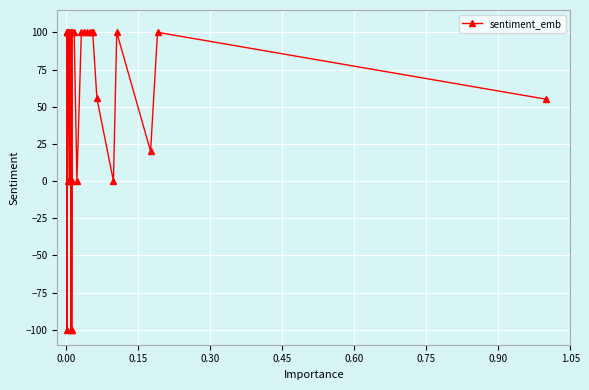

How many positive values are there?

23